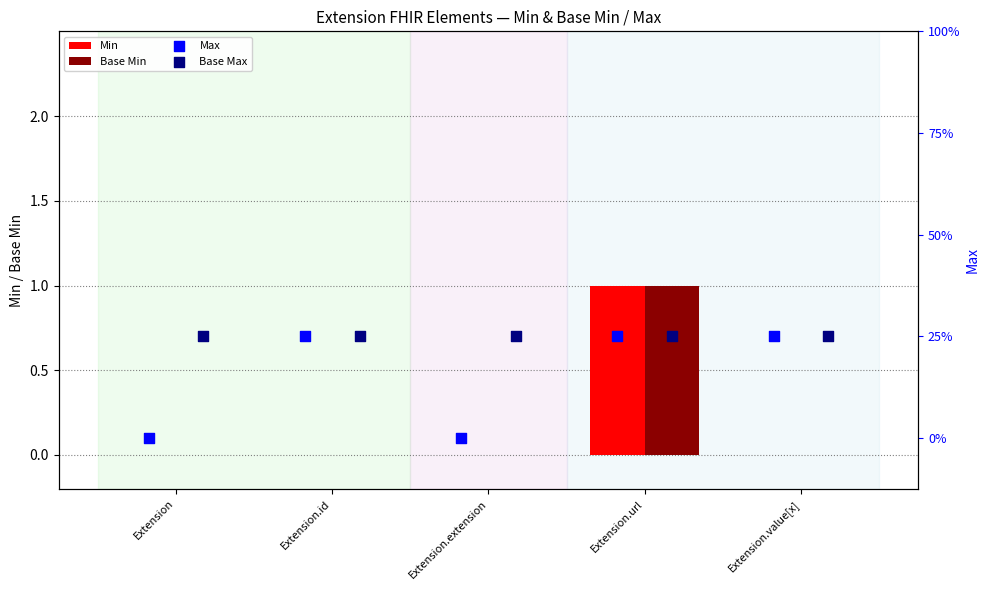

Which series contains the highest Y value?

Min